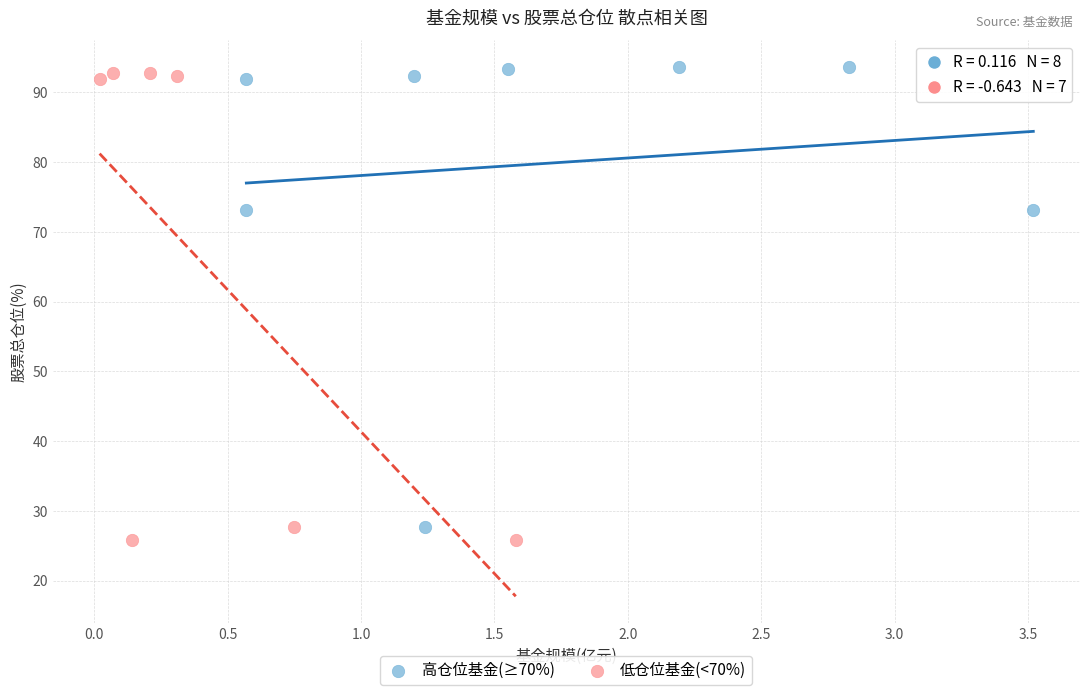

Which series reaches the minimum Y coordinate?

低仓位基金(<70%)